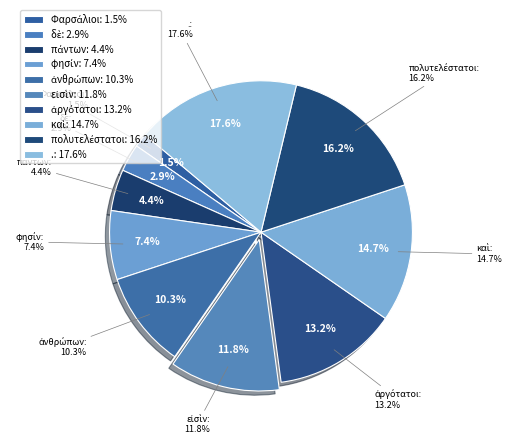

Approximately how many times larger is the value at καὶ compared to ἀνθρώπων?

1.4